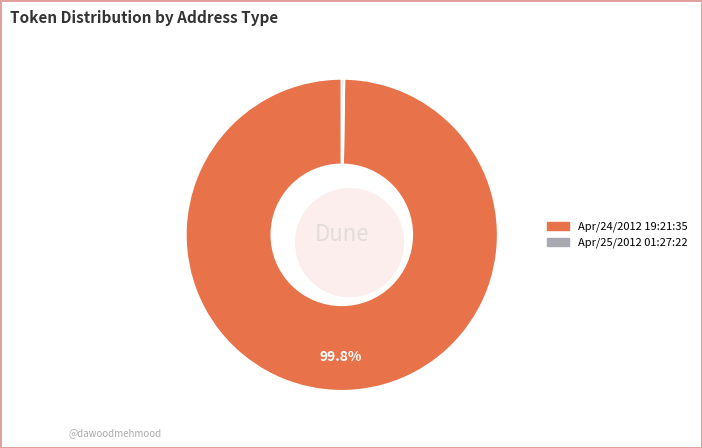

To the nearest percent, what percentage of the pie is Apr/24/2012 19:21:35?

100%